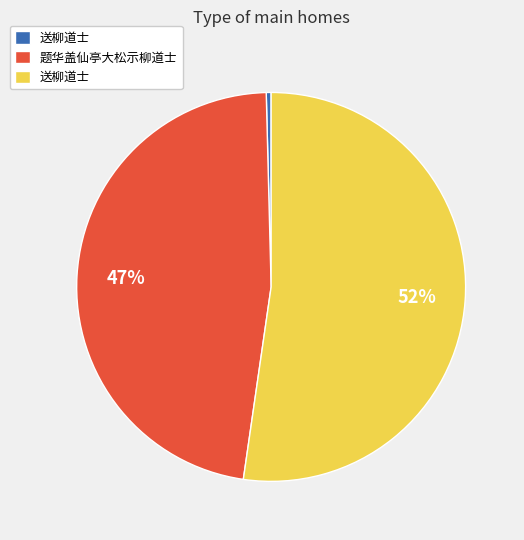

Is there any slice that represents more than half of the pie?

Yes